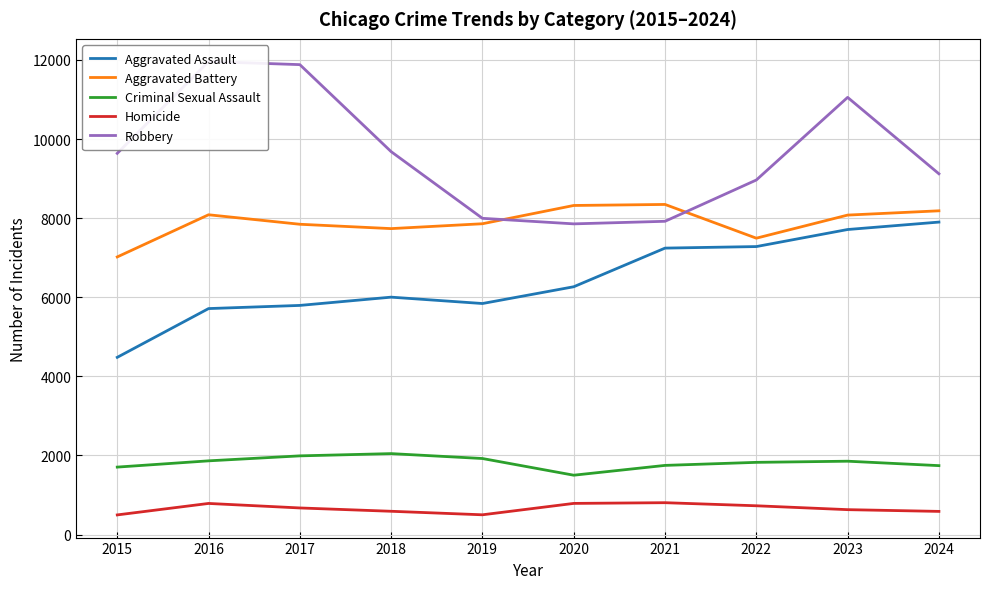

What value does the Homicide series have at 2020, to the nearest 10?

790